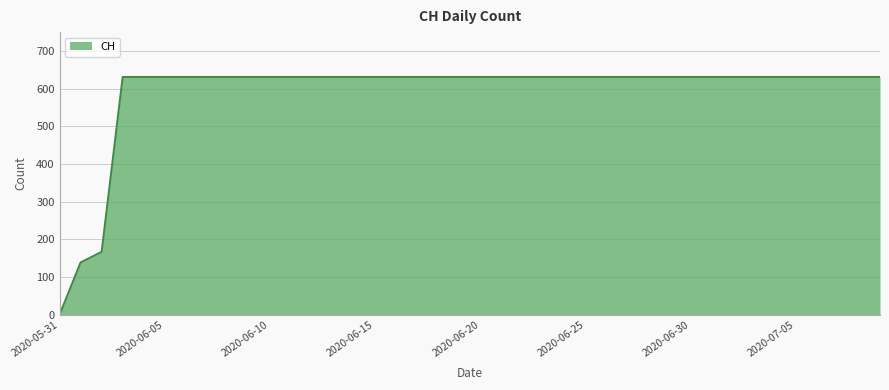

What is the maximum value shown in the chart?

631